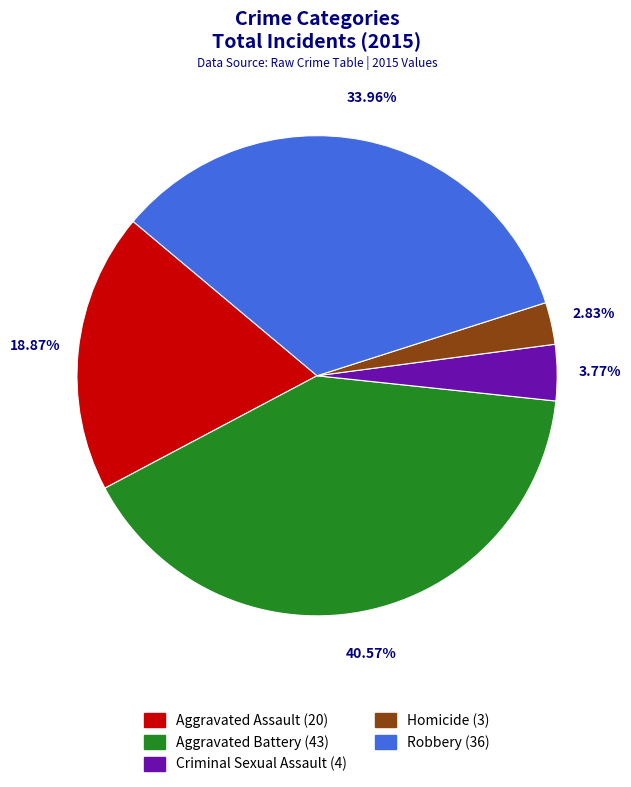

Does any single category account for the majority?

No